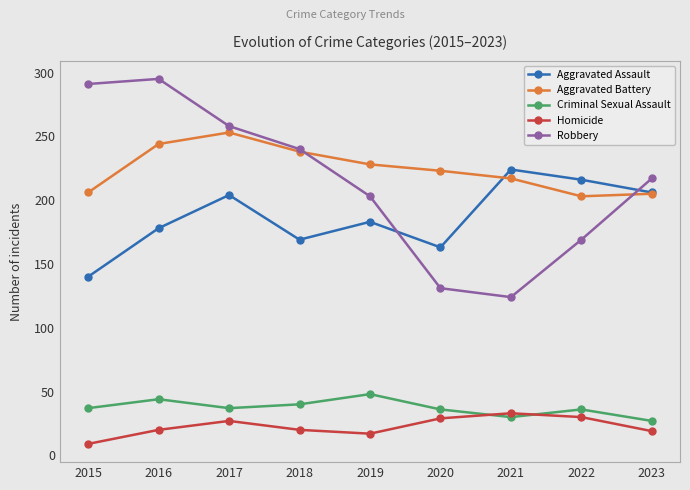

Which series has the widest spread of values?

Robbery